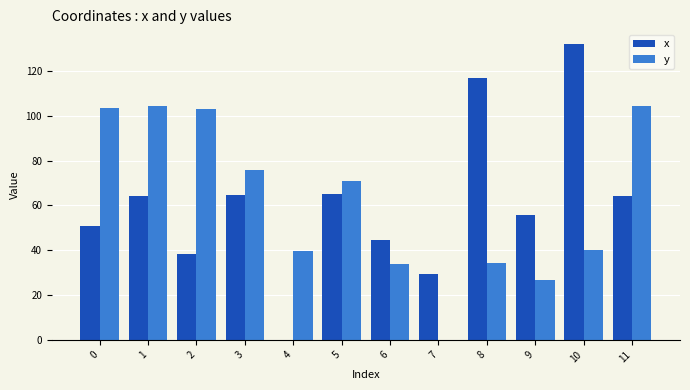

What is the sum of the x values at 4 and 7?

29.3